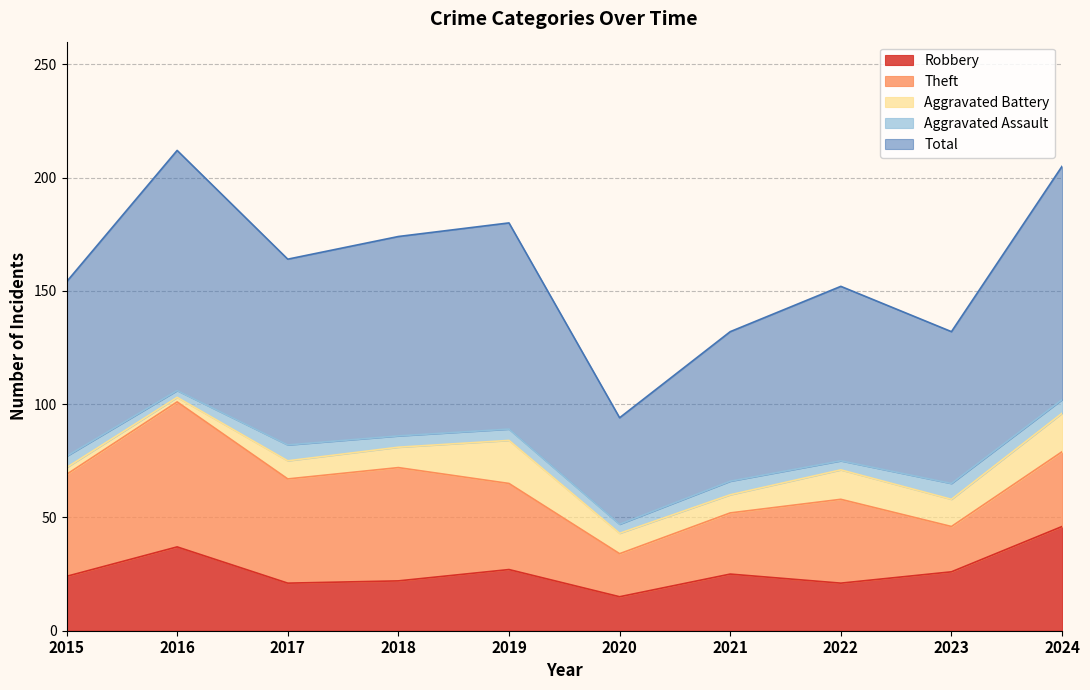

What is the highest value of the Robbery series?

46